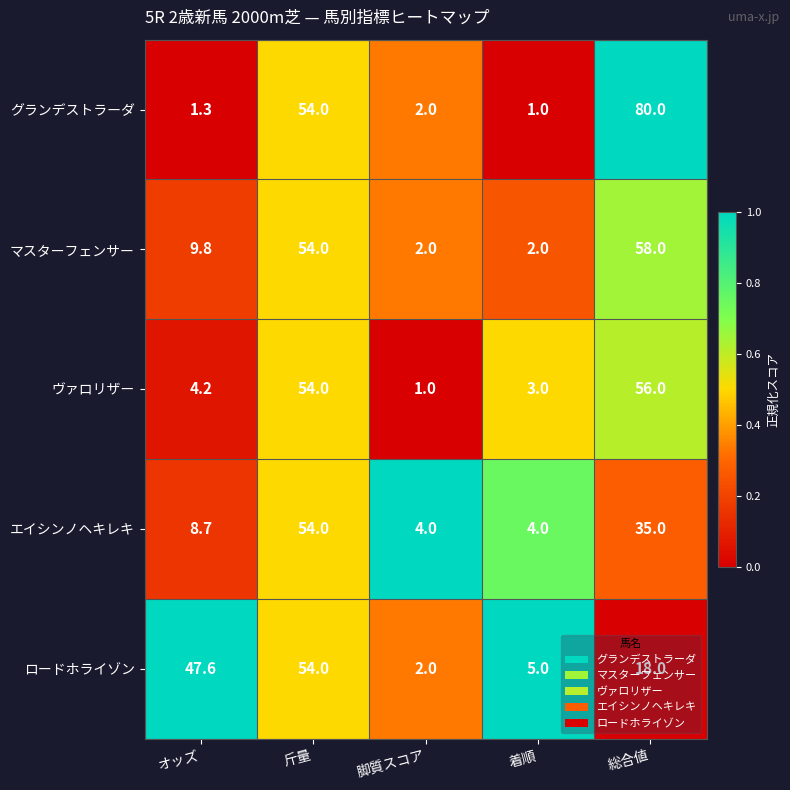

Rank the series at オッズ from lowest to highest value.

グランデストラーダ, ヴァロリザー, エイシンノヘキレキ, マスターフェンサー, ロードホライゾン